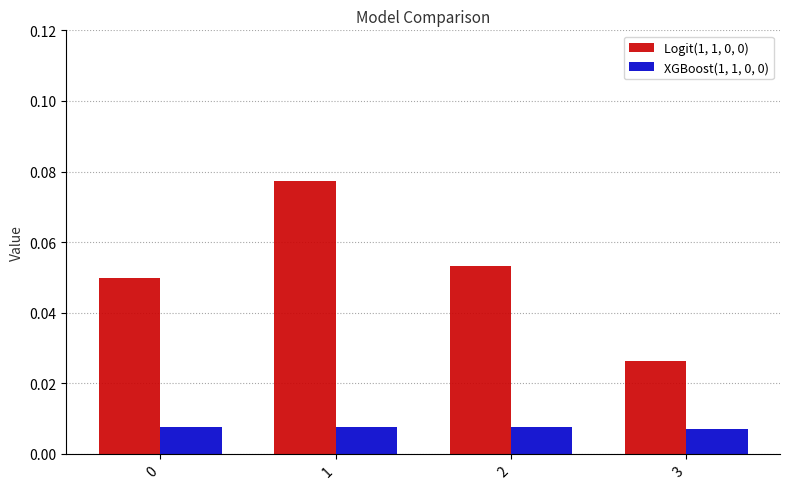

Where is Logit(1, 1, 0, 0) nearest to the value 0?

3